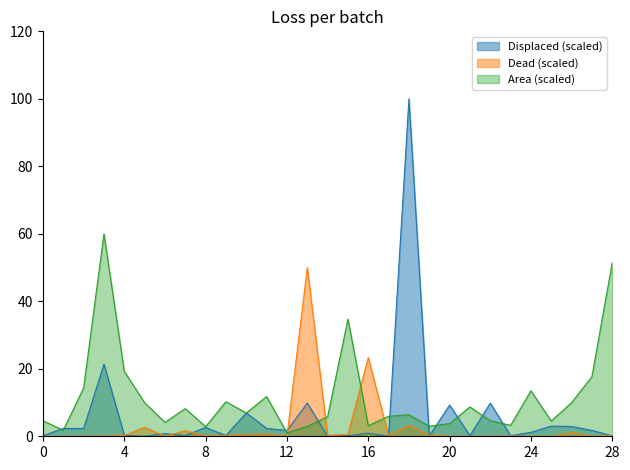

How many values in Displaced are above zero?

26